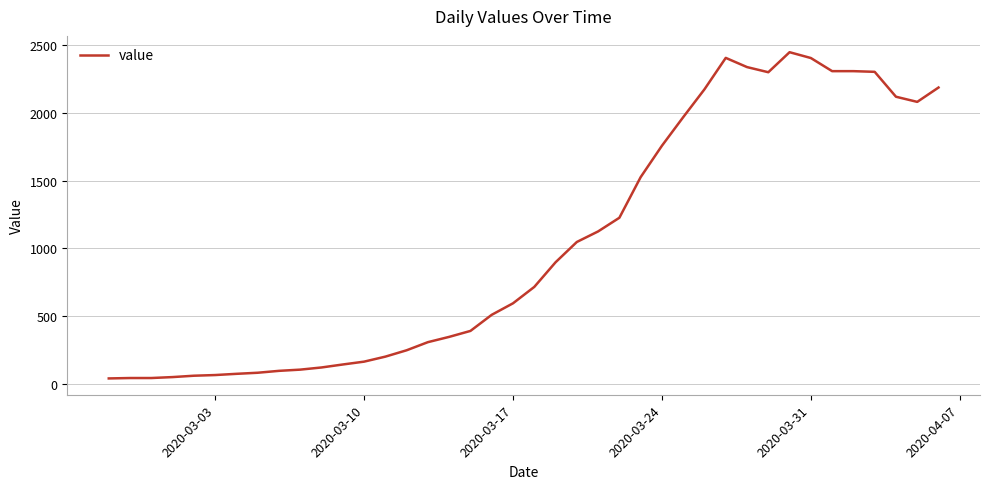

What is the difference between the maximum and minimum values?

2410